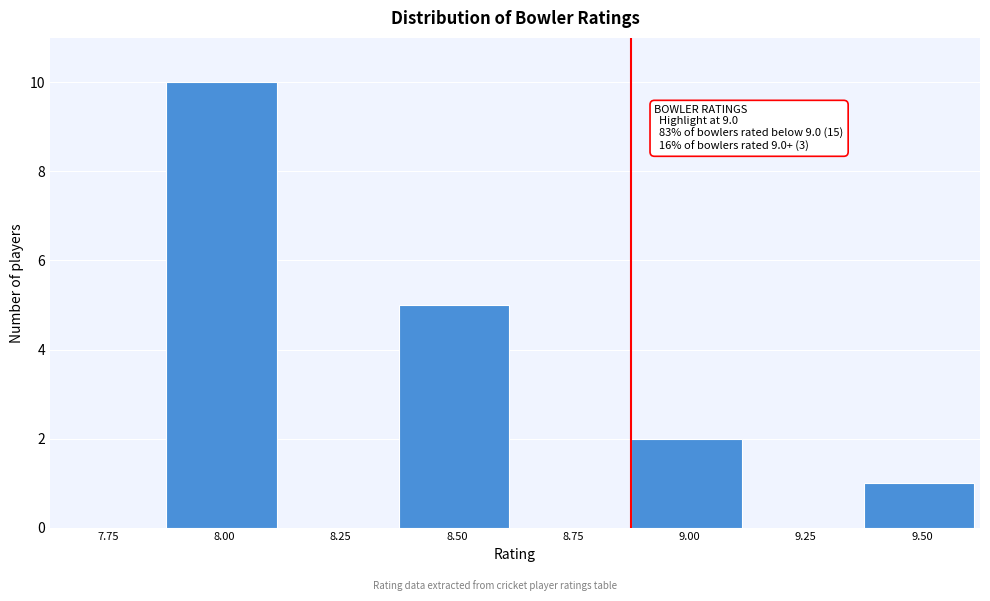

Reading left to right, list all the values displayed in this chart.

7.75=0	8.00=10	8.25=0	8.50=5	8.75=0	9.00=2	9.25=0	9.50=1